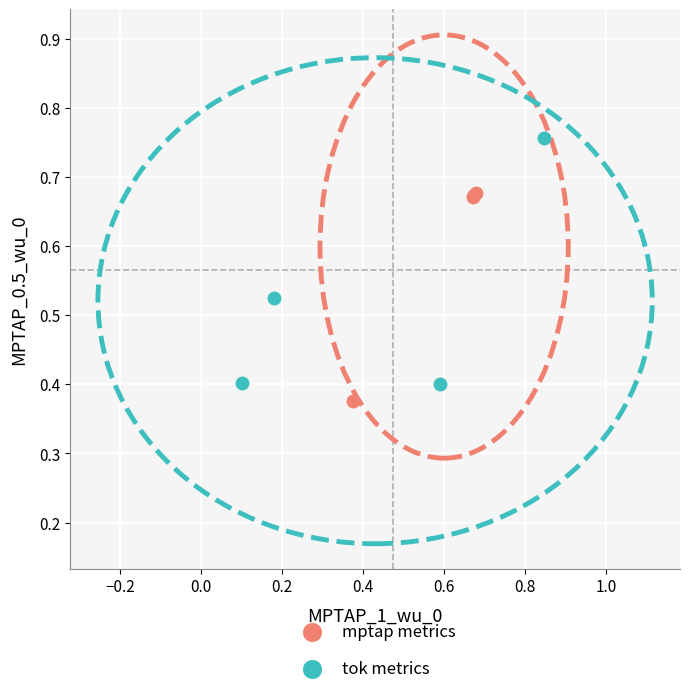

What are all the series names shown in the legend?

mptap metrics, tok metrics